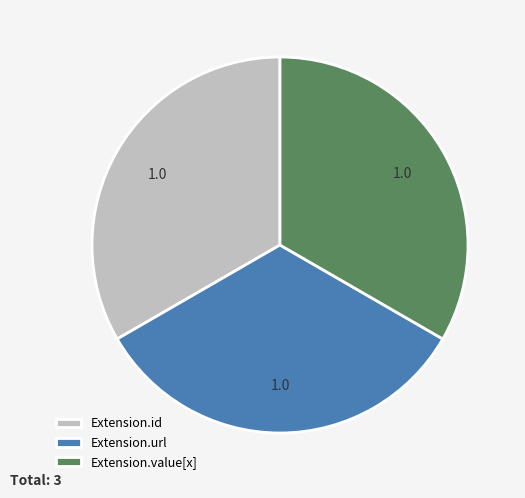

Is Extension.url the majority of the pie?

No